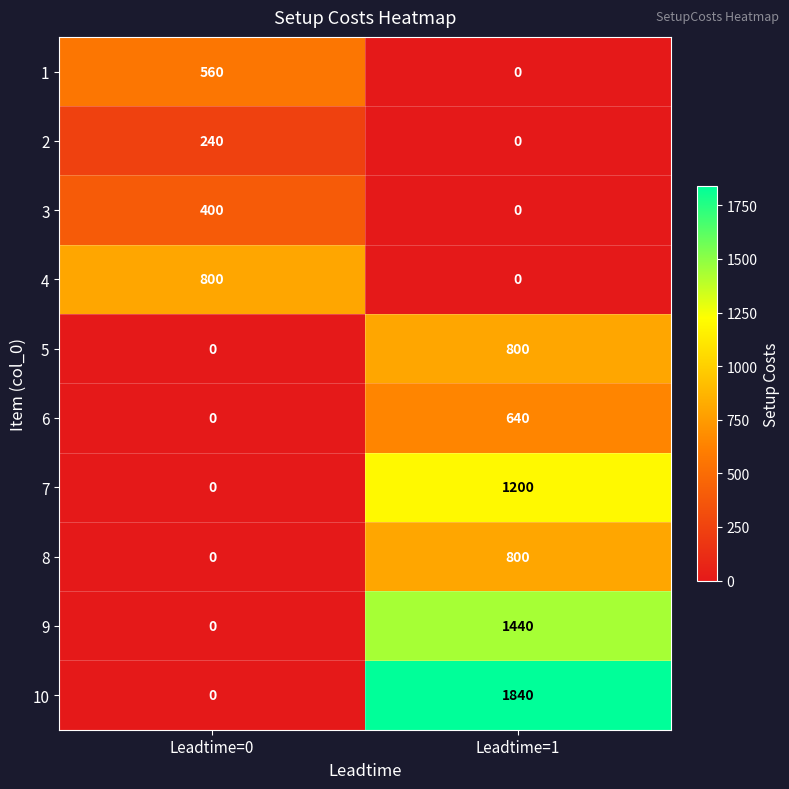

Which series has the widest spread of values?

10